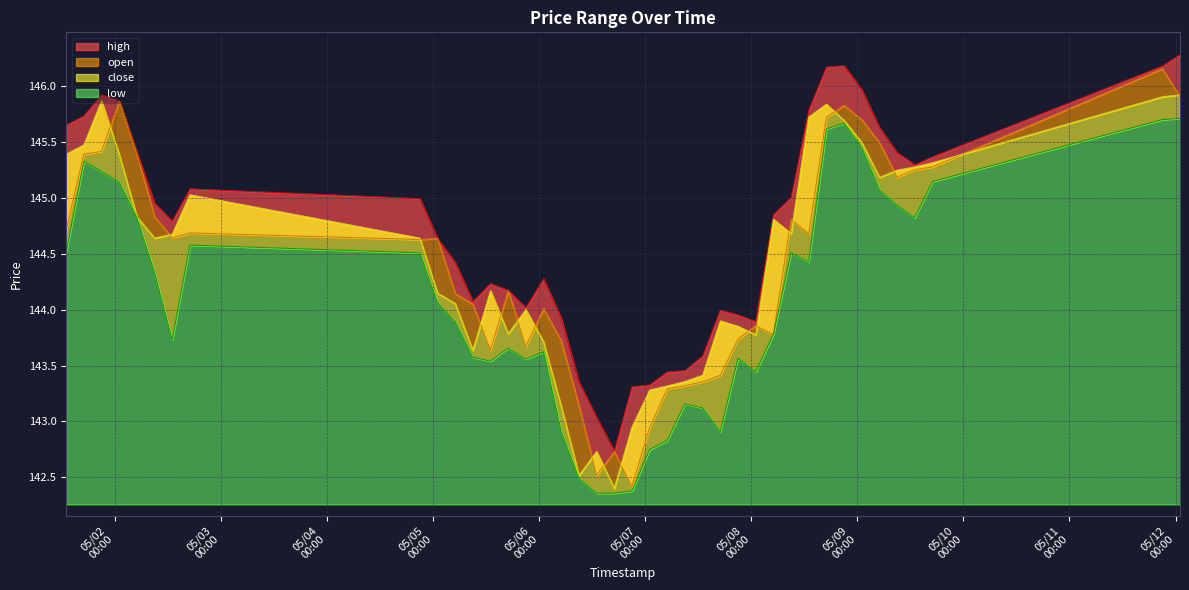

True or false: close has more than 2 interior local peaks.

True